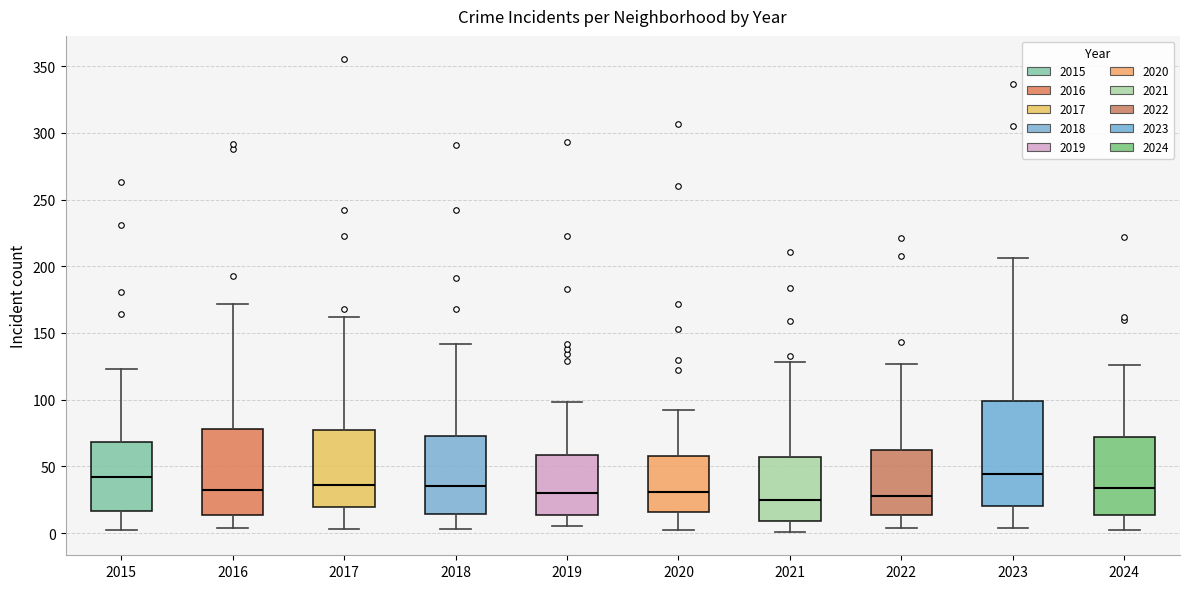

Which box is the tallest, from its lower edge to its upper edge?

2023